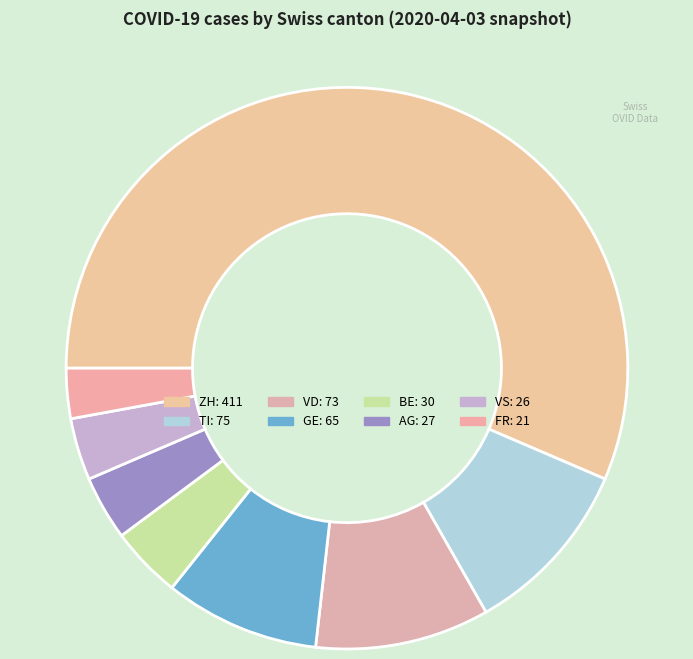

Count the number of slices in the pie.

8